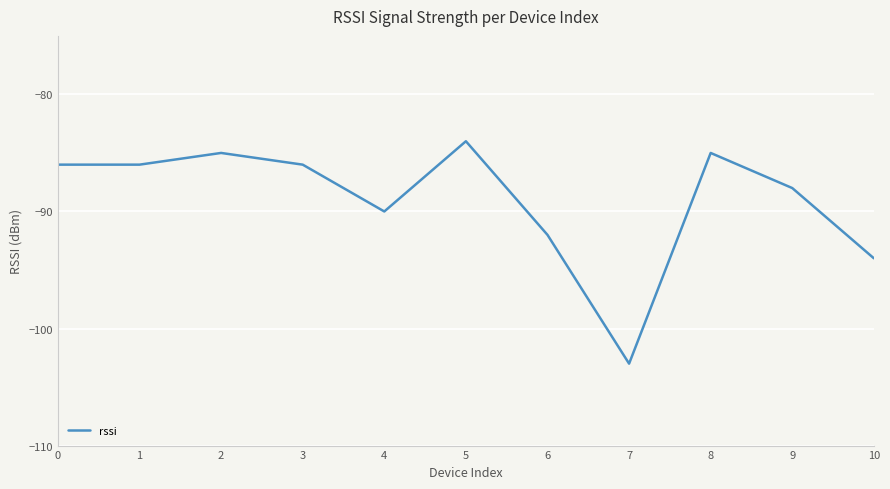

True or false: the data shows -124 at 9.

False